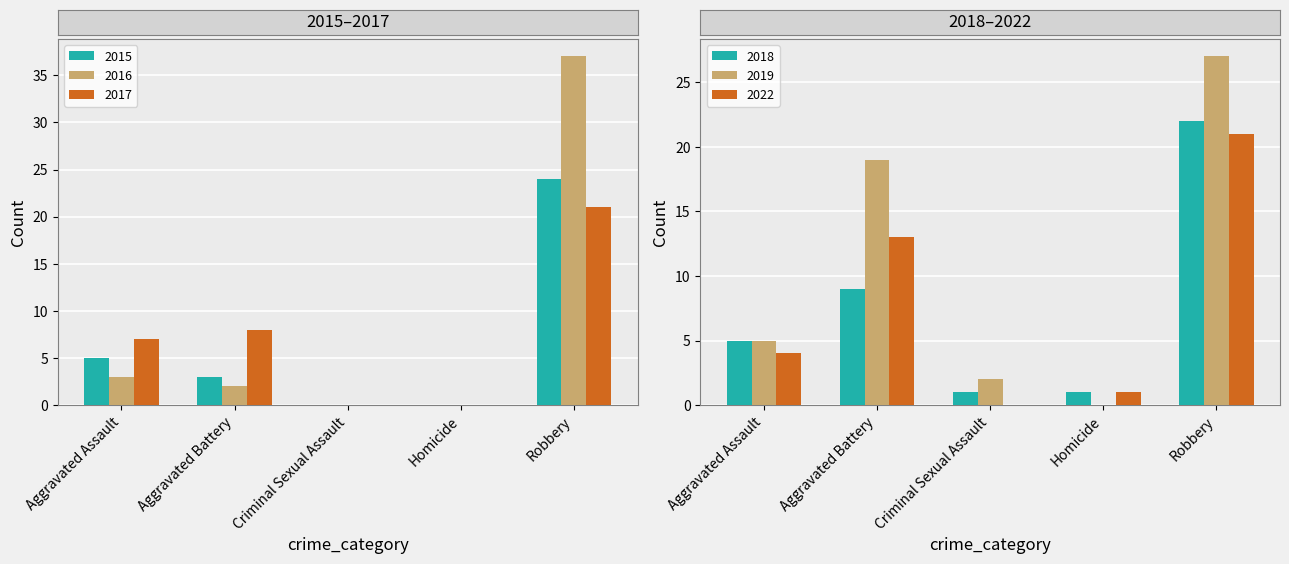

What is the sum of the 2018 values at Aggravated Assault and Aggravated Battery?

14